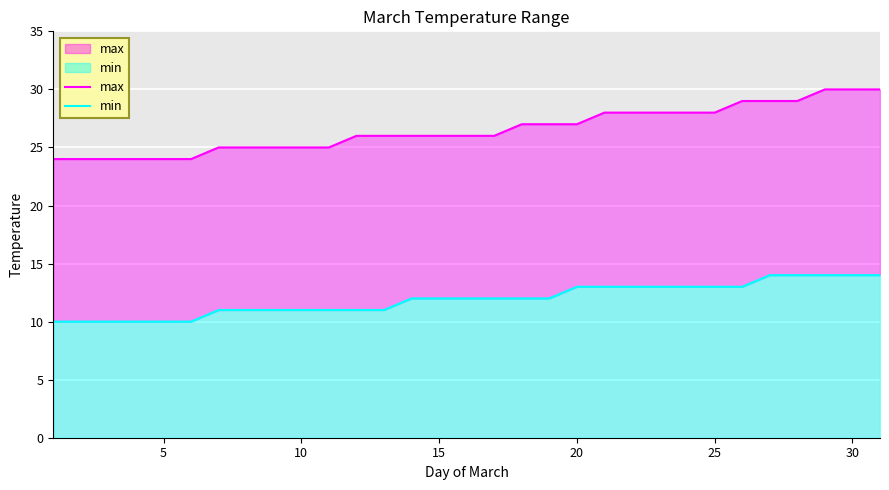

What is the highest value of the min series?

14